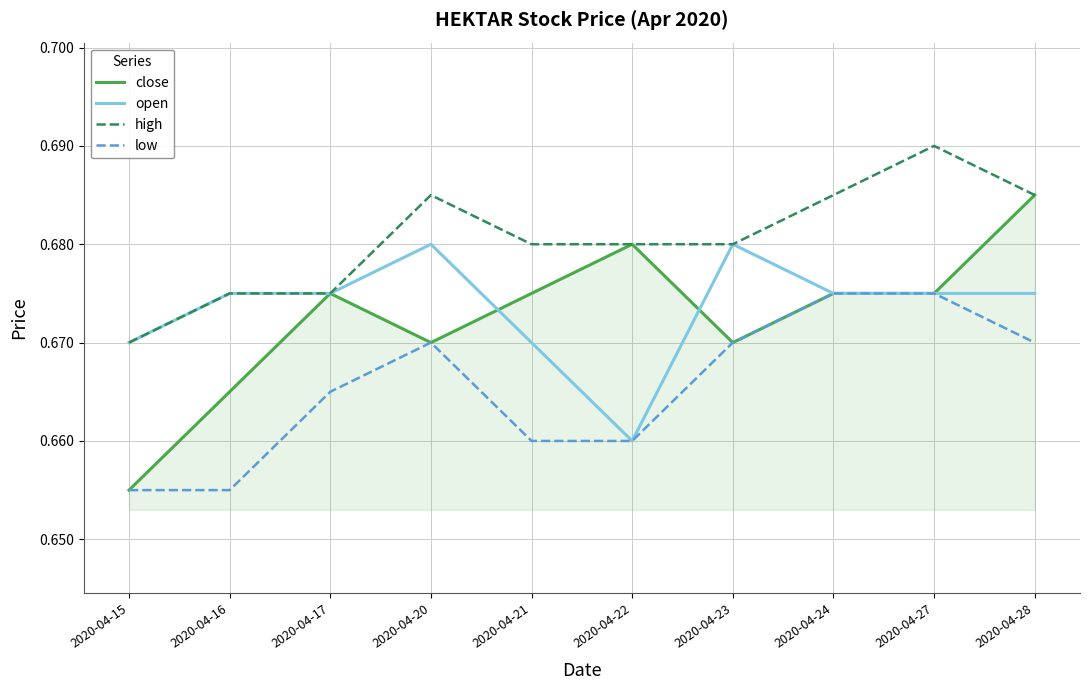

Which series has the largest total across all categories?

high